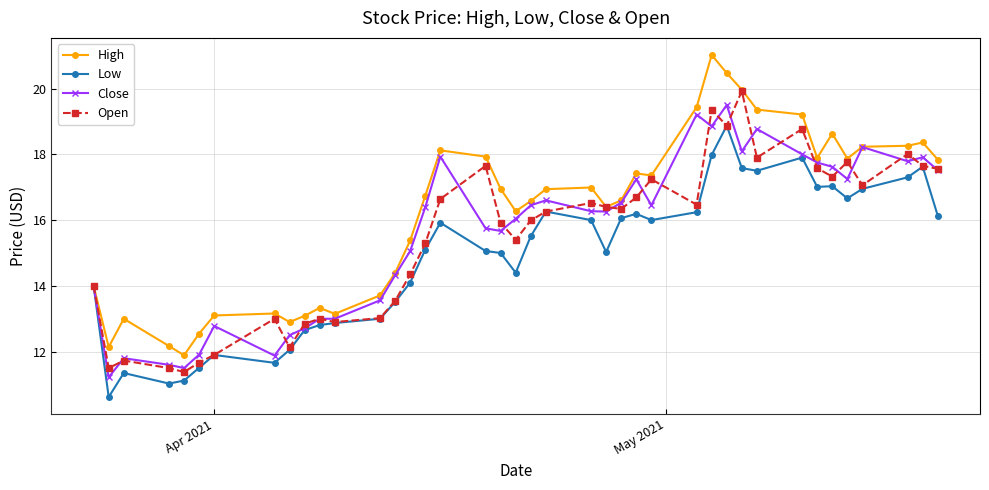

Which series has the largest range (max minus min)?

High